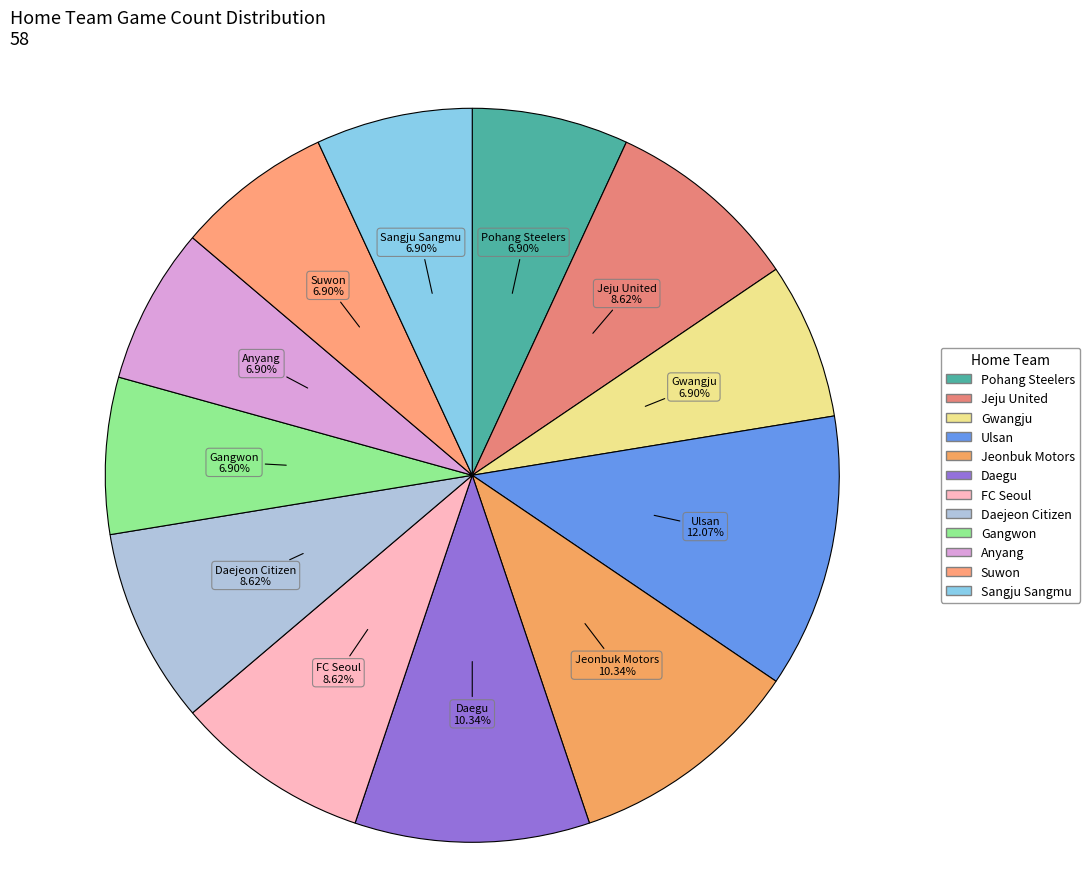

Which has a higher value, Ulsan or Gangwon?

Ulsan